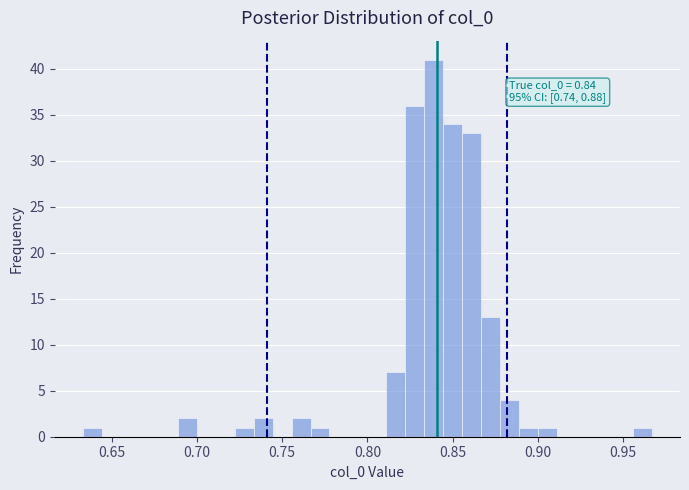

Read against the x-axis, roughly where is the centre of the tallest bar?

0.840